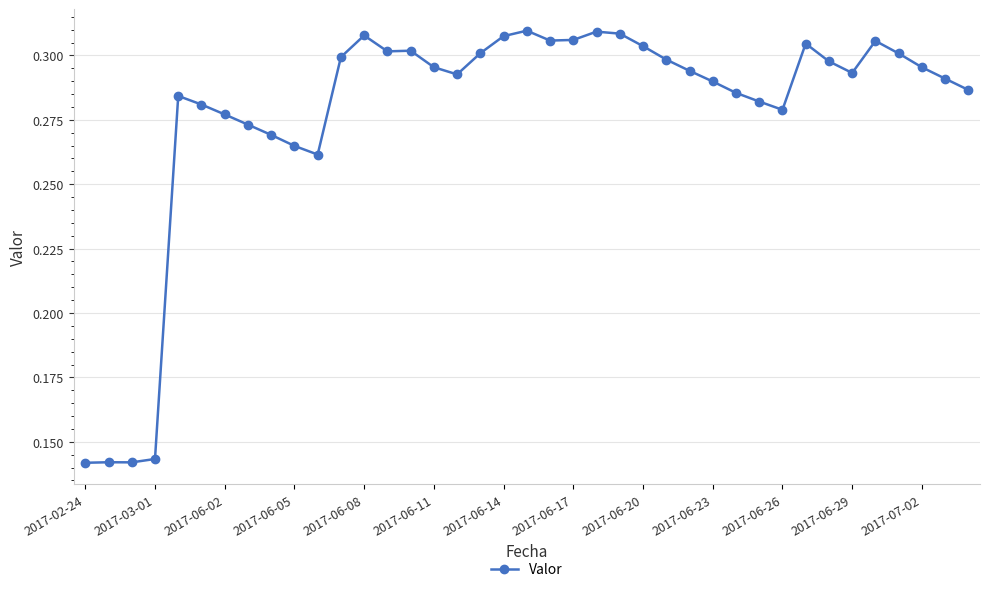

True or false: there are more than 0 points higher than both neighbors.

True